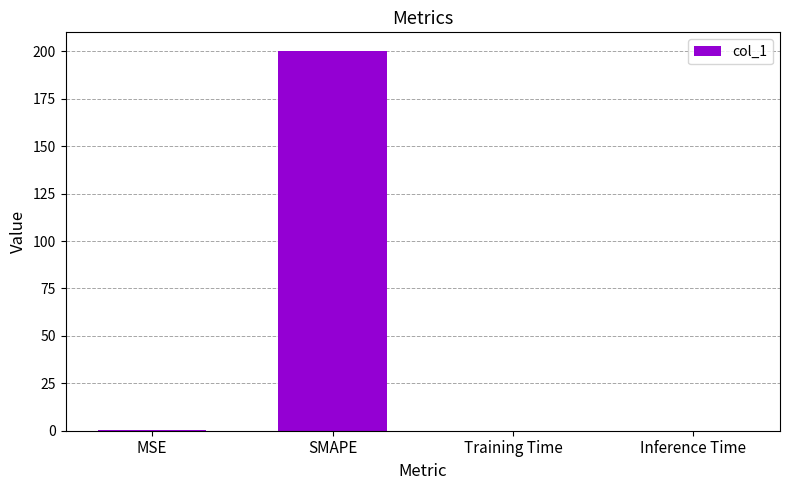

What is the change in value from SMAPE to Training Time?

-200.0